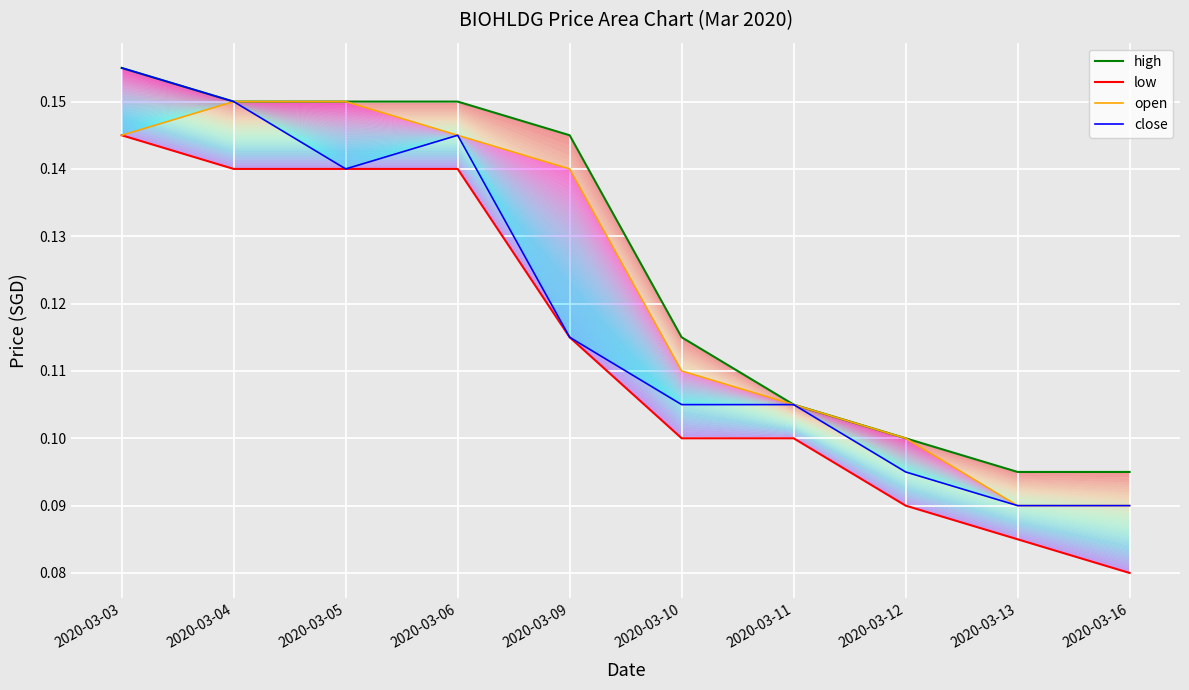

Rank the series at 2020-03-03 from highest to lowest value.

high, close, low, open